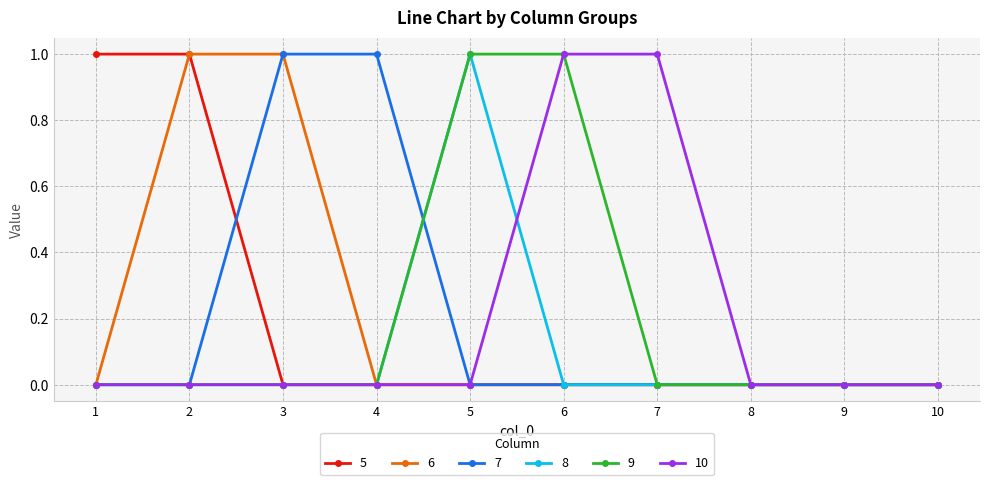

Is the value of 9 at 5 greater than the value of 10 at 5?

Yes